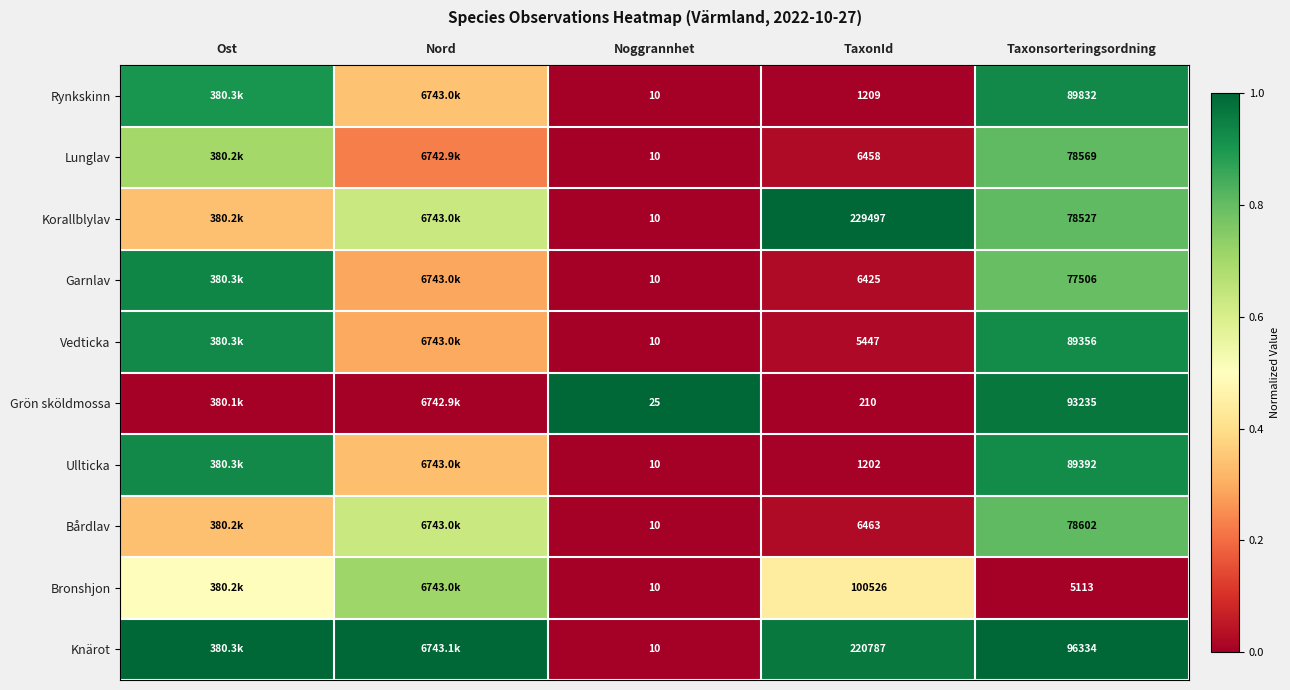

Is the value of Knärot at Taxonsorteringsordning greater than the value of Garnlav at TaxonId?

Yes